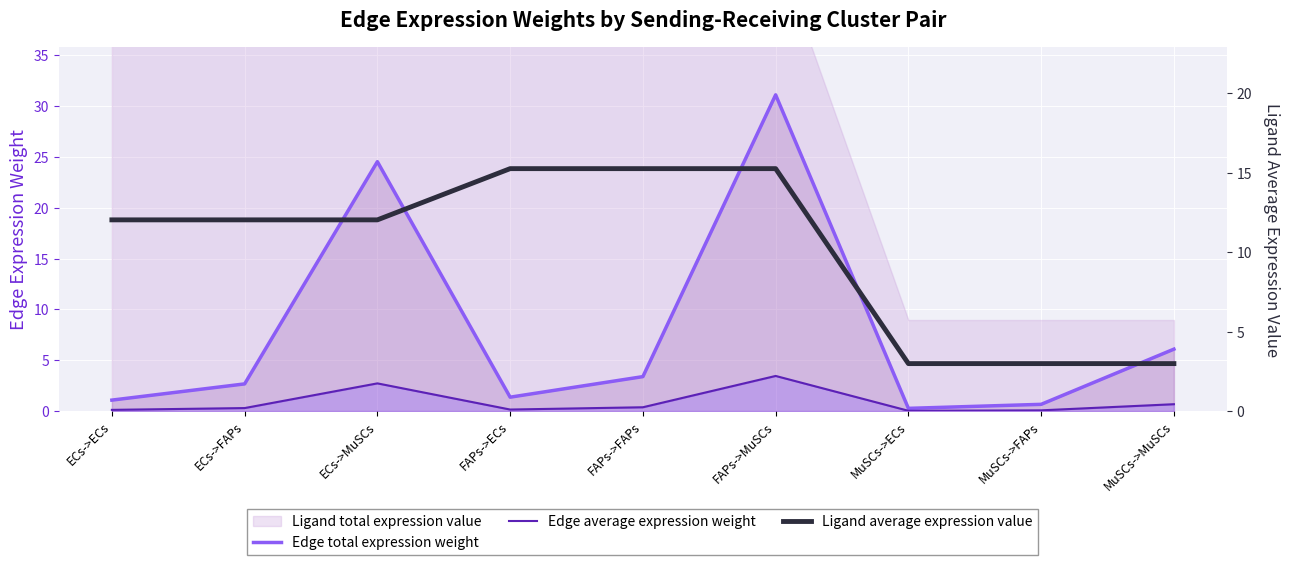

At which category is the sum across all series the highest?

FAPs->MuSCs